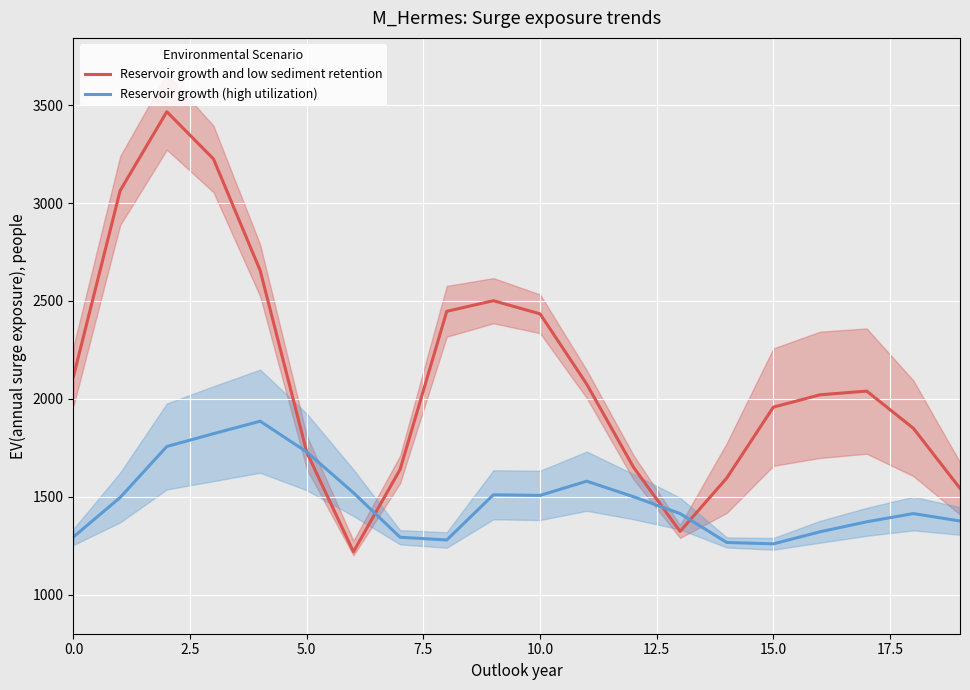

What is the average value of the Reservoir growth and low sediment retention series?

2127.5